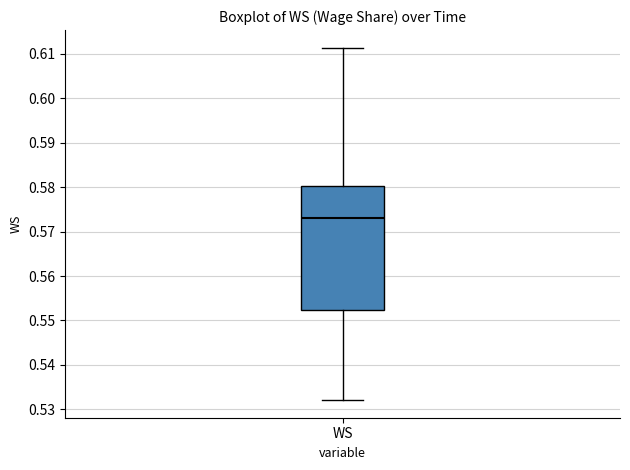

Read this box plot against the y-axis: the position of the median line, the range covered by the box, and the ends of both whiskers. The values are not printed on the chart, so give them approximately, as read against the axis.

median 0.573, box 0.552 to 0.580, whiskers 0.532 to 0.611